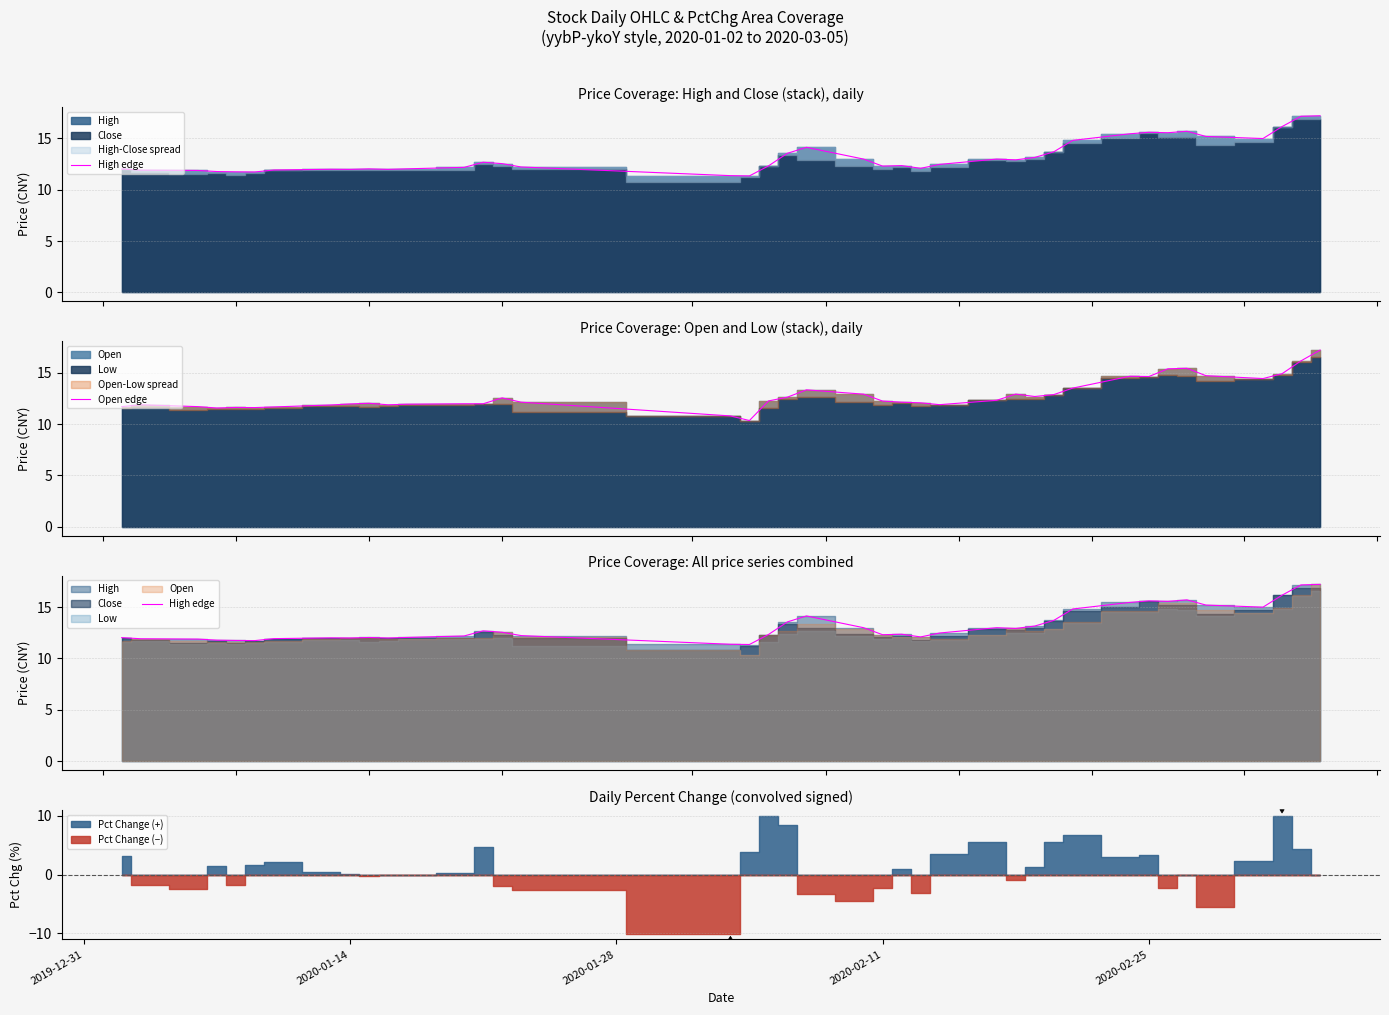

What is the maximum value for Open edge?

17.2